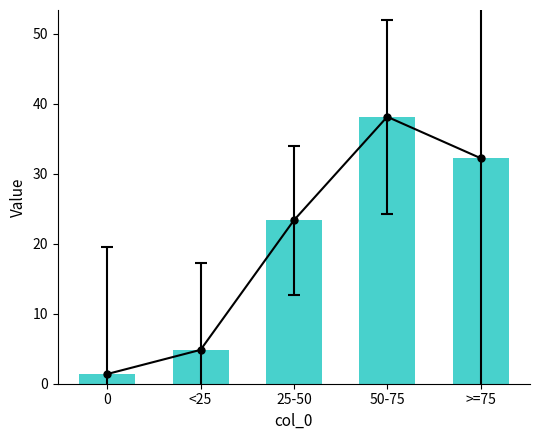

At which label does 0 first exceed 23?

25-50